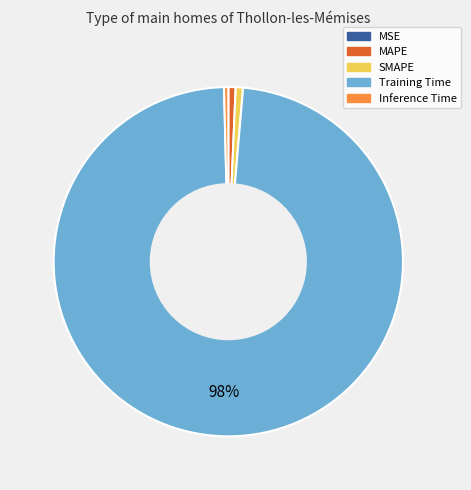

Which category has the biggest portion of the pie?

Training Time